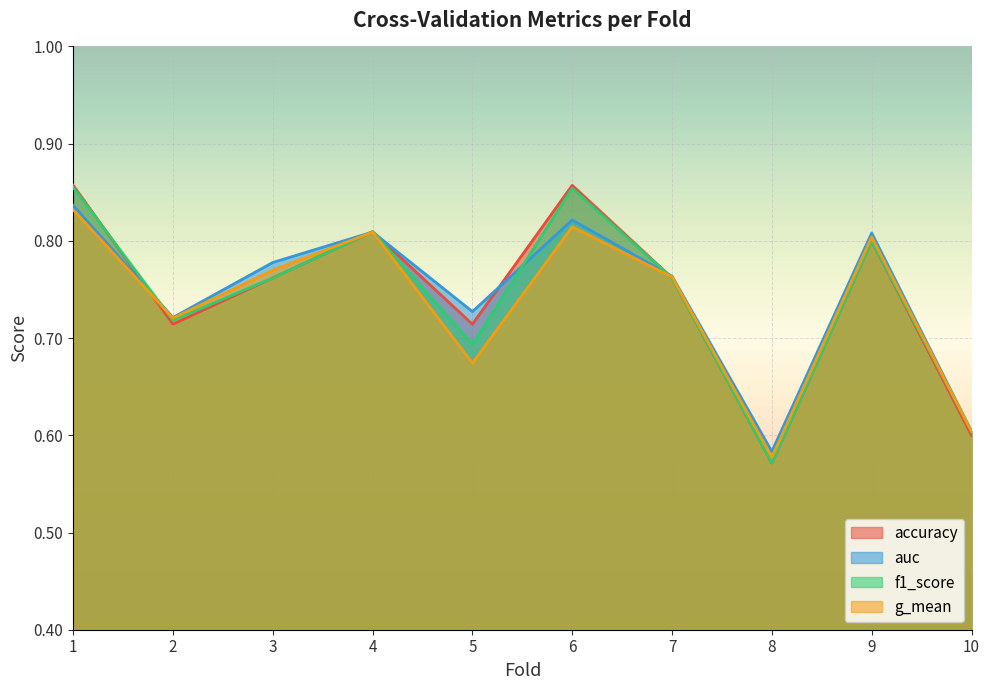

Reading left to right, list all the values displayed in this chart.

accuracy: 1=0.9	2=0.7	3=0.8	4=0.8	5=0.7	6=0.9	7=0.8	8=0.6	9=0.8	10=0.6
auc: 1=0.8	2=0.7	3=0.8	4=0.8	5=0.7	6=0.8	7=0.8	8=0.6	9=0.8	10=0.6
f1_score: 1=0.9	2=0.7	3=0.8	4=0.8	5=0.7	6=0.9	7=0.8	8=0.6	9=0.8	10=0.6
g_mean: 1=0.8	2=0.7	3=0.8	4=0.8	5=0.7	6=0.8	7=0.8	8=0.6	9=0.8	10=0.6